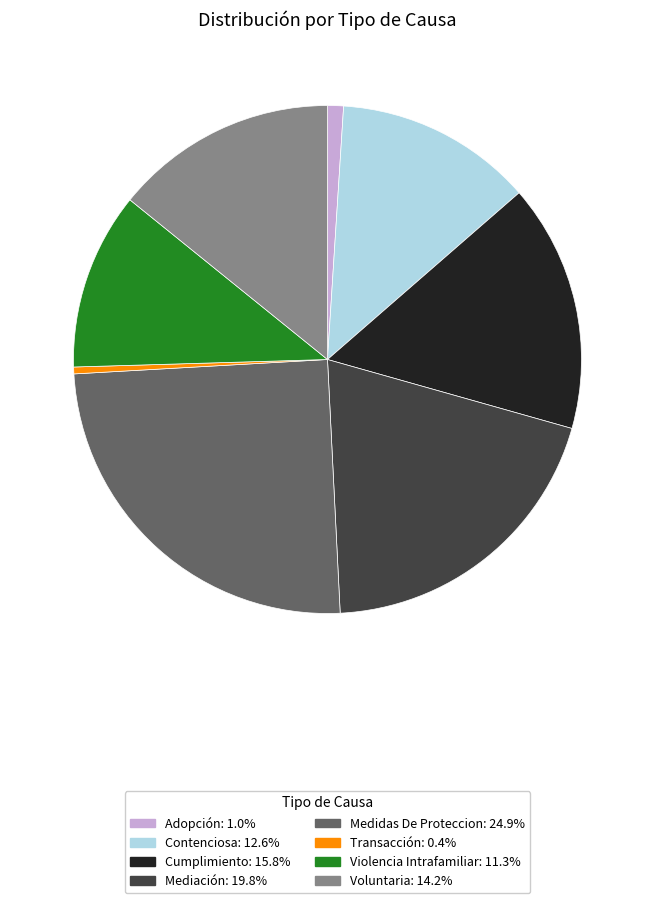

Do Adopción and Cumplimiento together represent more than half of the pie?

No